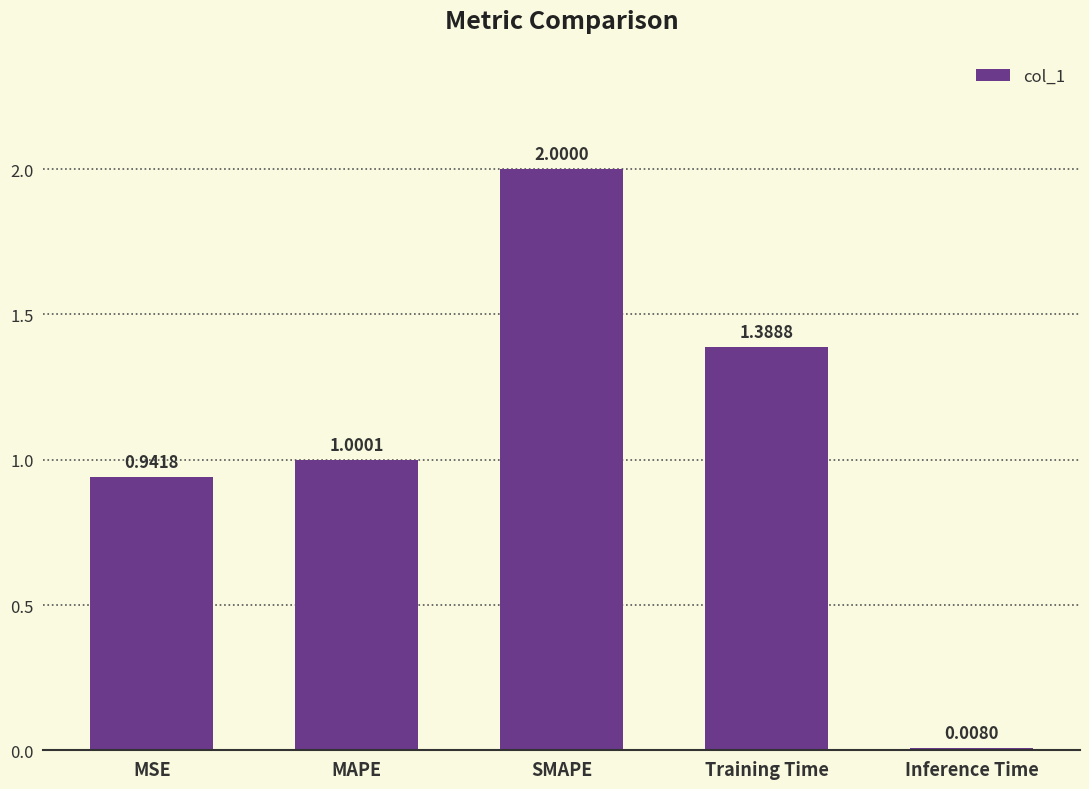

Does the chart contain any negative values?

No